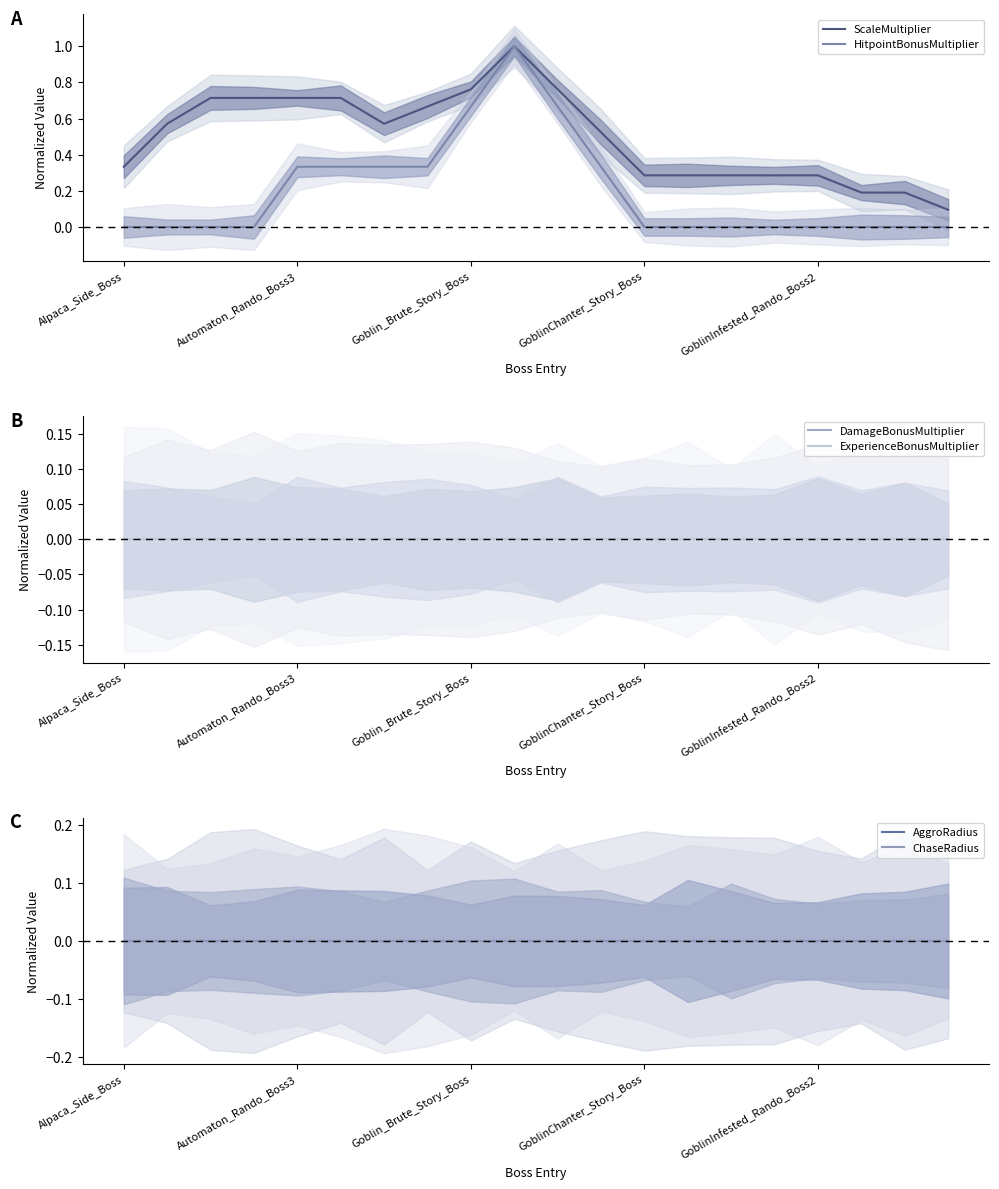

Which series has the largest range (max minus min)?

HitpointBonusMultiplier